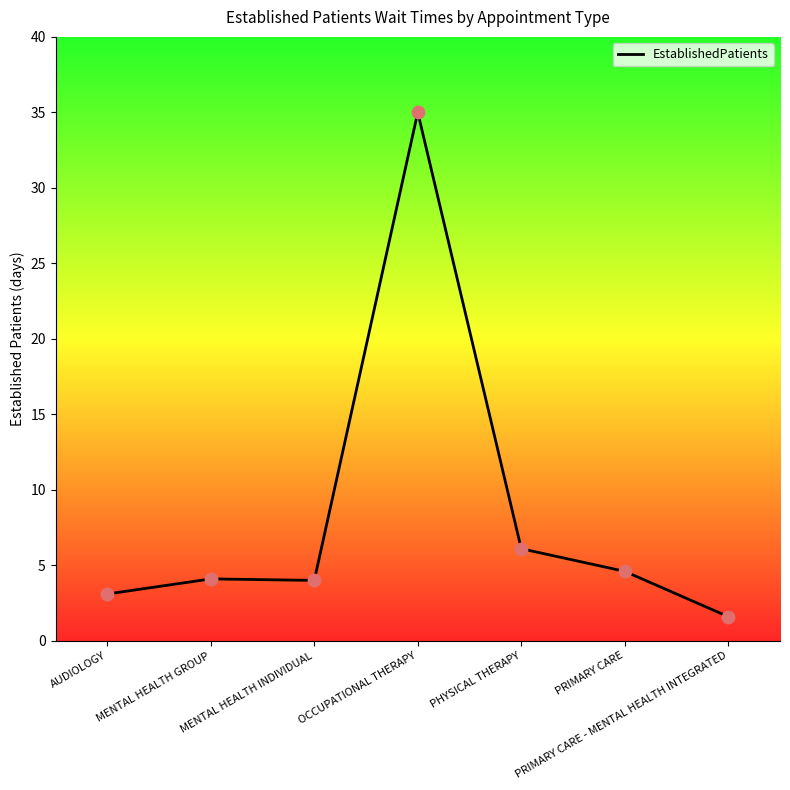

What is the change in value from OCCUPATIONAL THERAPY to PHYSICAL THERAPY?

-28.9